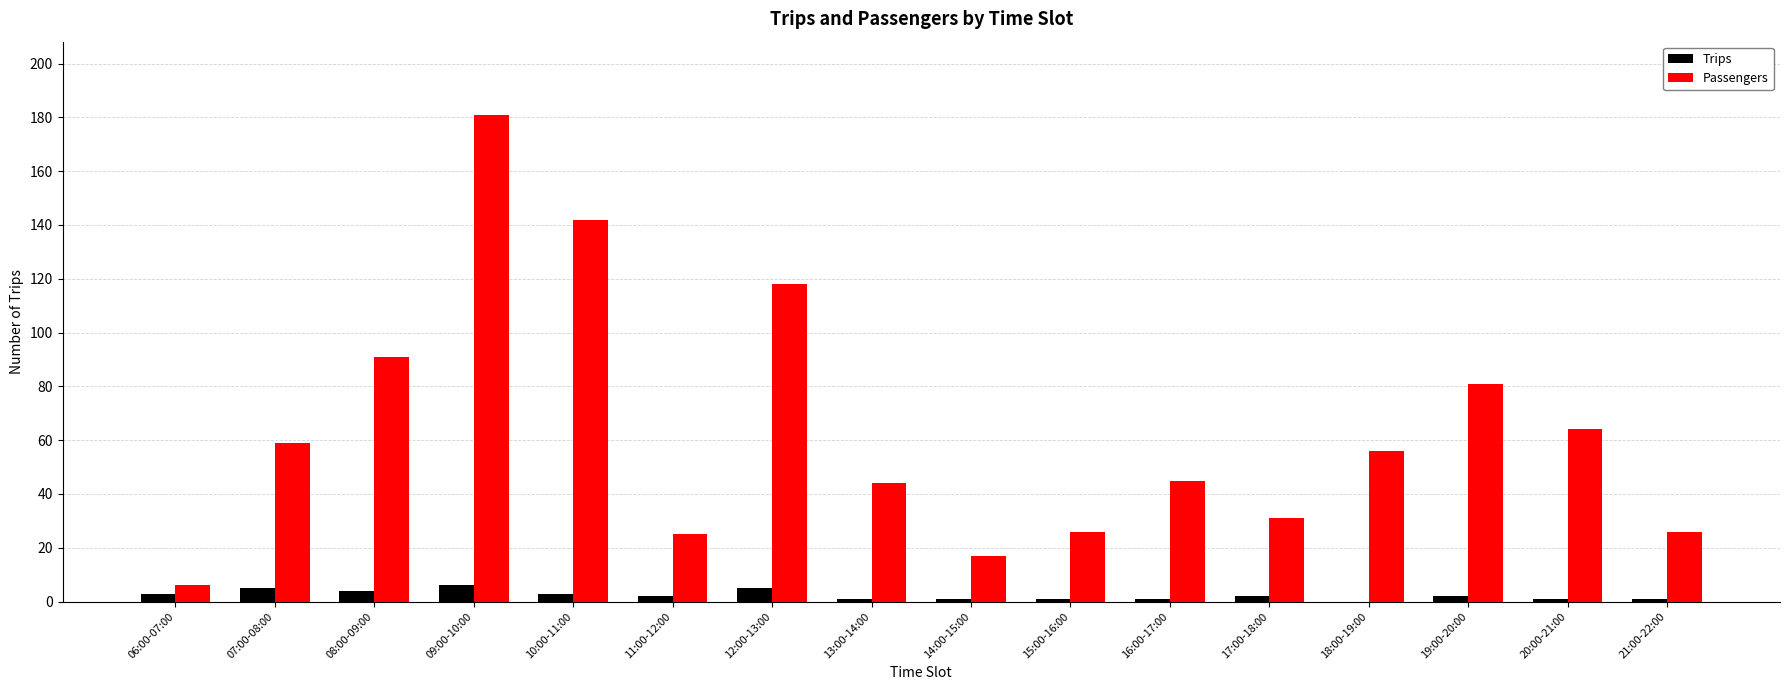

Which category has the highest value across all series?

09:00-10:00